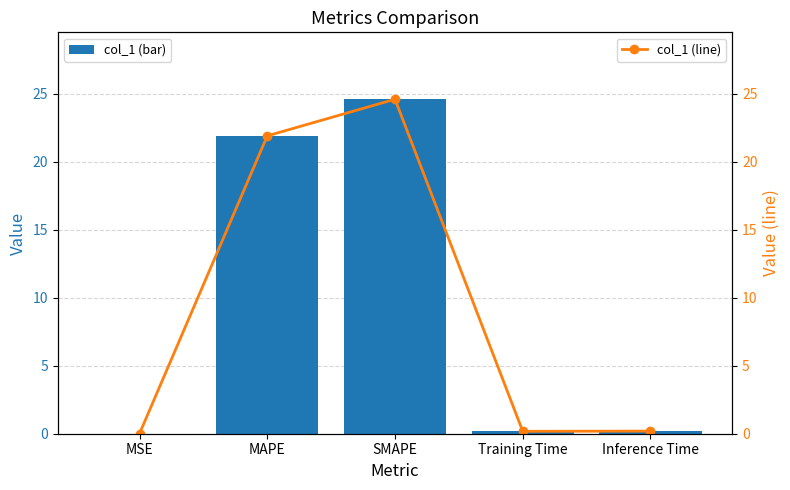

The value of col_1 (line) at MSE is 0.0. True or false?

True